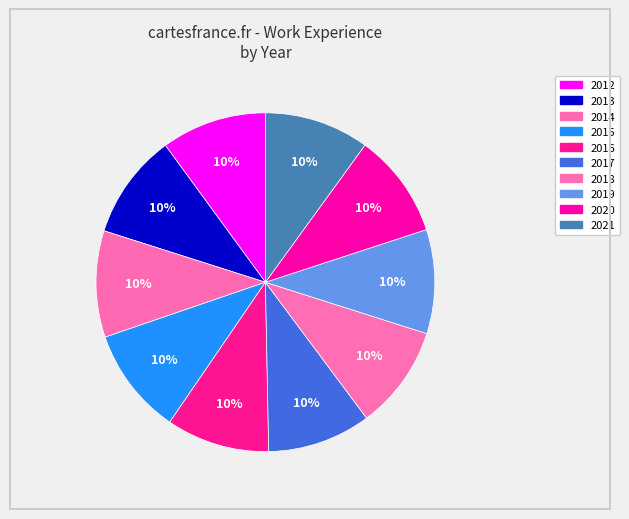

How much of the chart is everything except 2013?

90.0%